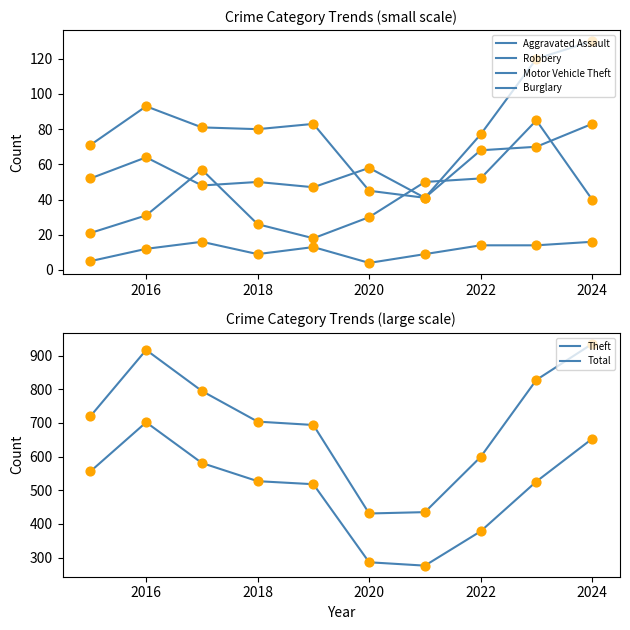

At how many categories does at least one series exceed 931?

1